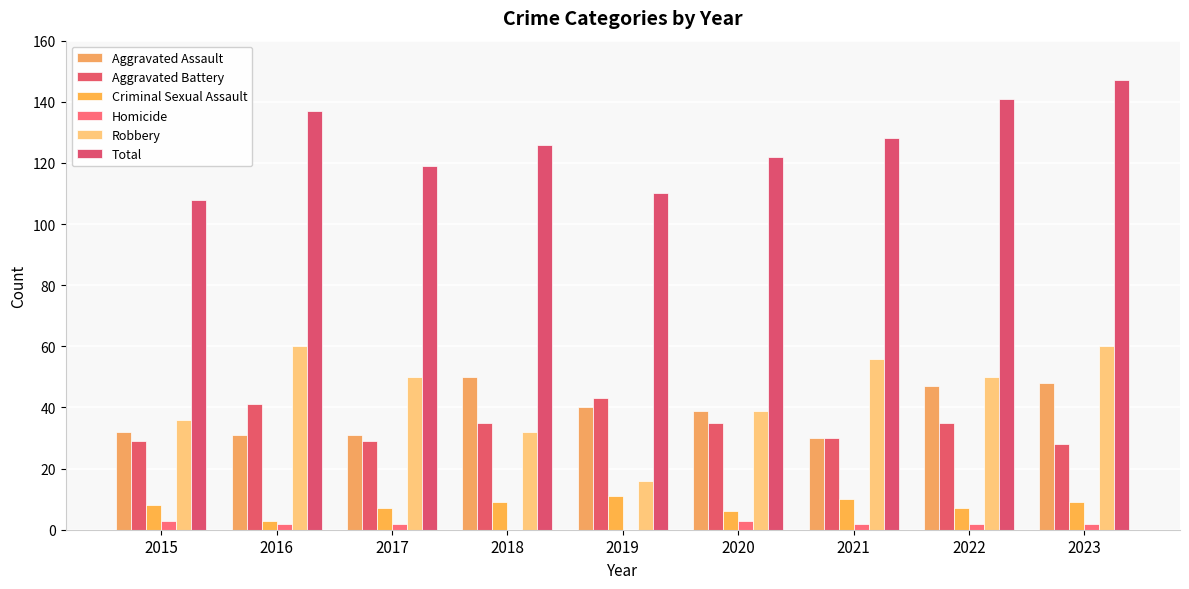

What is the sum of all Criminal Sexual Assault values?

70